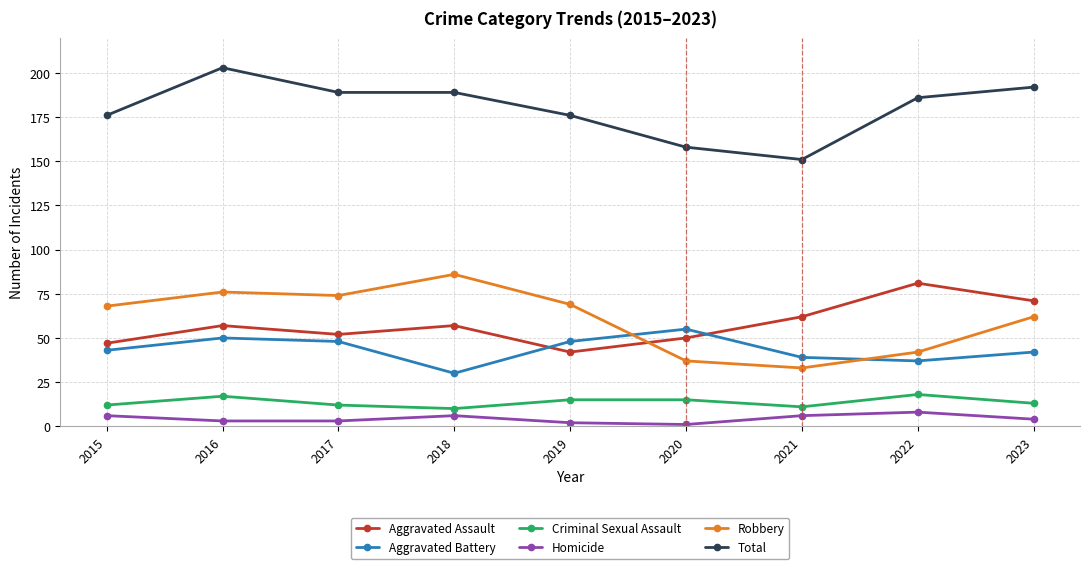

Read the Criminal Sexual Assault value at 2018.

10